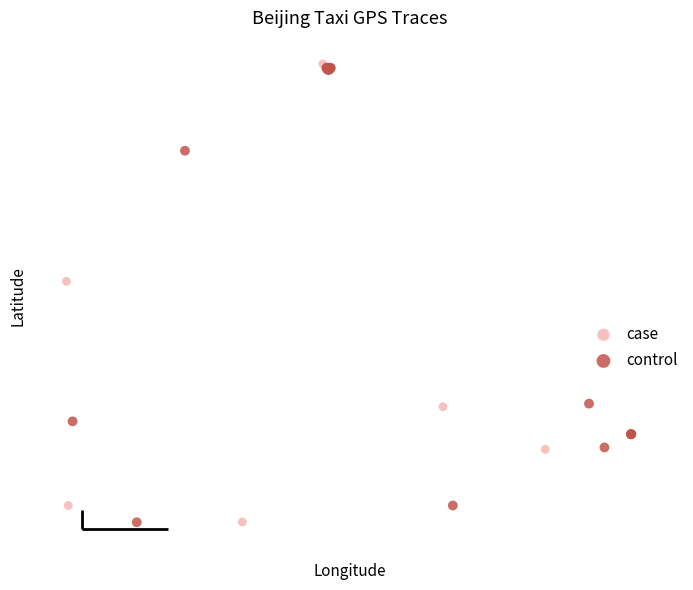

What are all the series names shown in the legend?

case, control